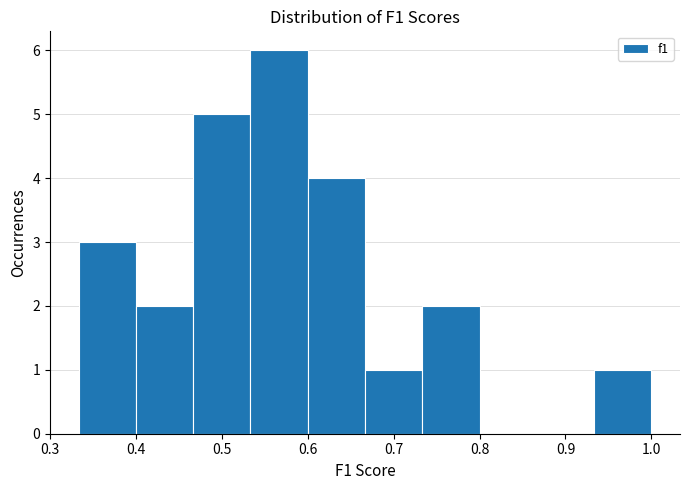

Reading left to right, list every bar in this chart as the range it spans on the x-axis followed by its height. Neither the bar edges nor the heights are printed on the chart, so give them approximately, as read against the axes.

0.33 to 0.40: 3
0.40 to 0.47: 2
0.47 to 0.53: 5
0.53 to 0.60: 6
0.60 to 0.67: 4
0.67 to 0.73: 1
0.73 to 0.80: 2
0.80 to 0.87: 0
0.87 to 0.93: 0
0.93 to 1.00: 1